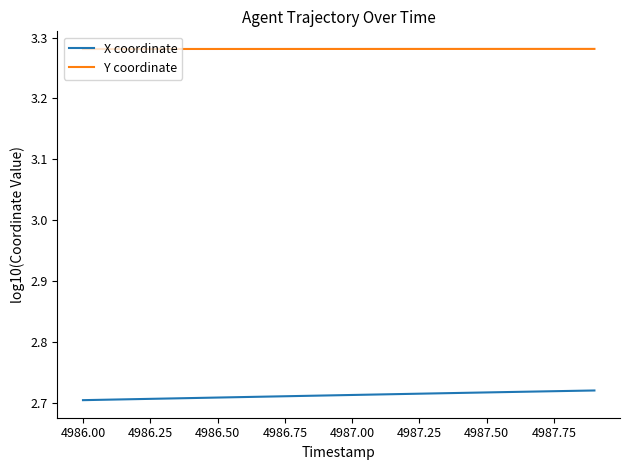

How many X coordinate values are between 2 and 3?

20